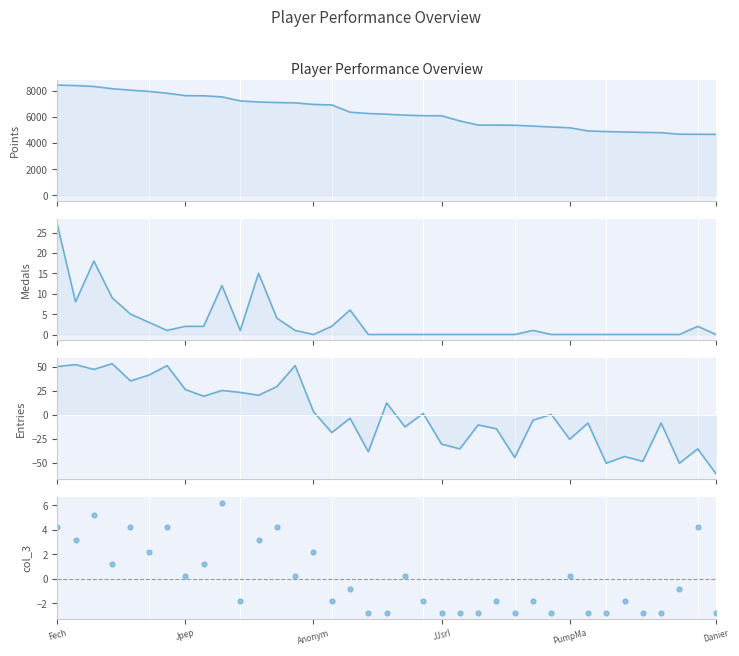

Which series reaches the maximum Y coordinate?

Points